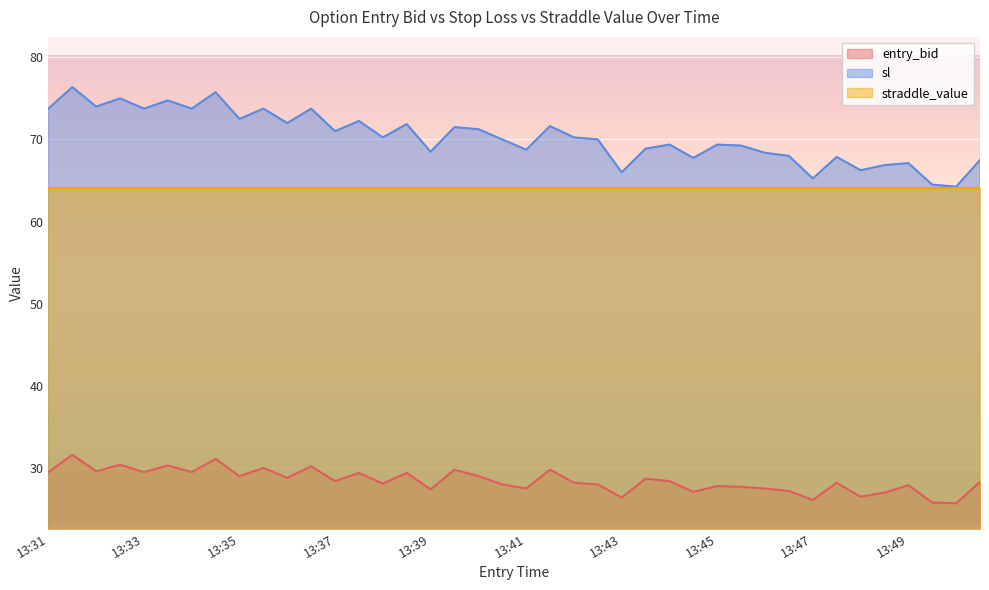

What is the maximum value shown in the chart?

76.4